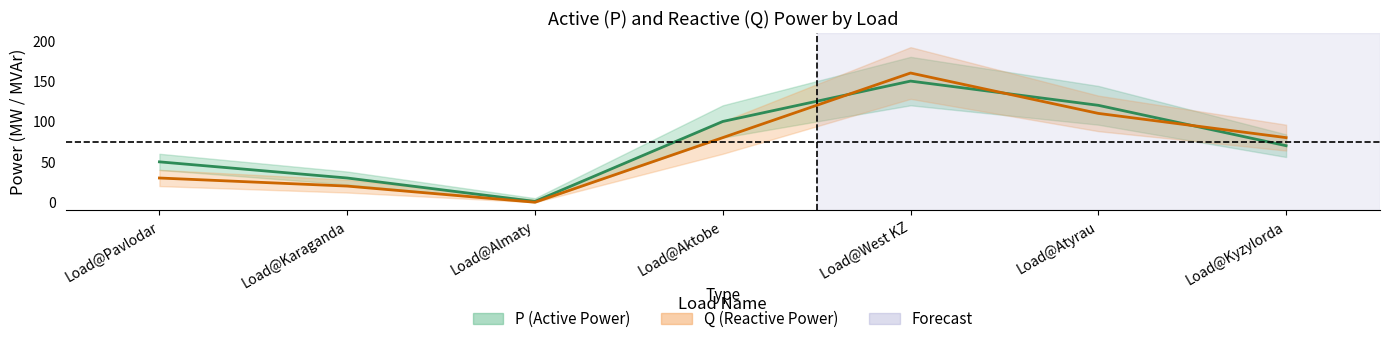

Which label corresponds to the smallest value in the chart?

Load@Almaty